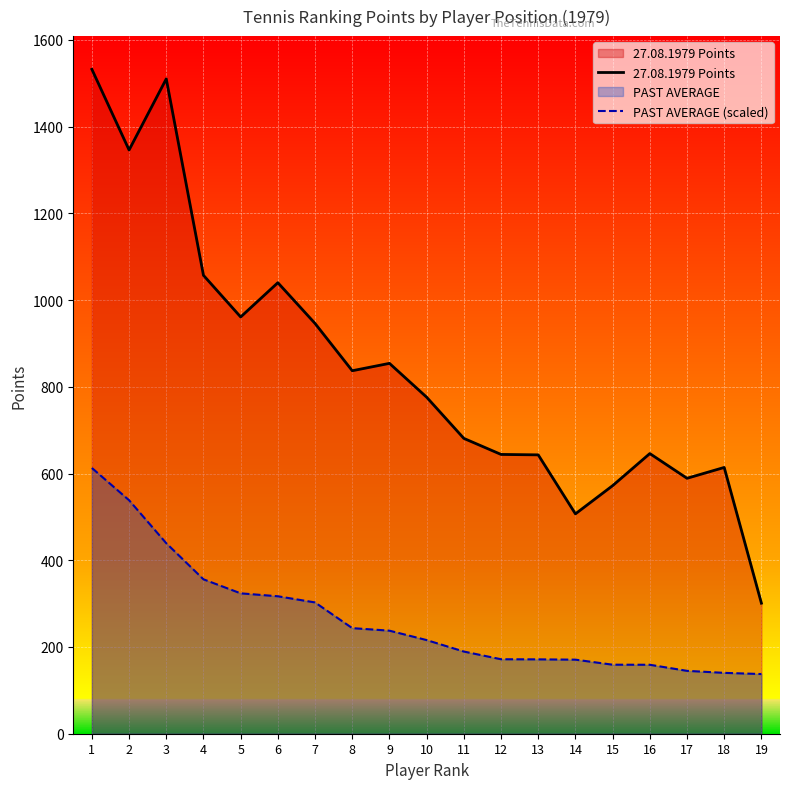

What is the difference between the maximum and minimum values in the 27.08.1979 Points series?

1231.0